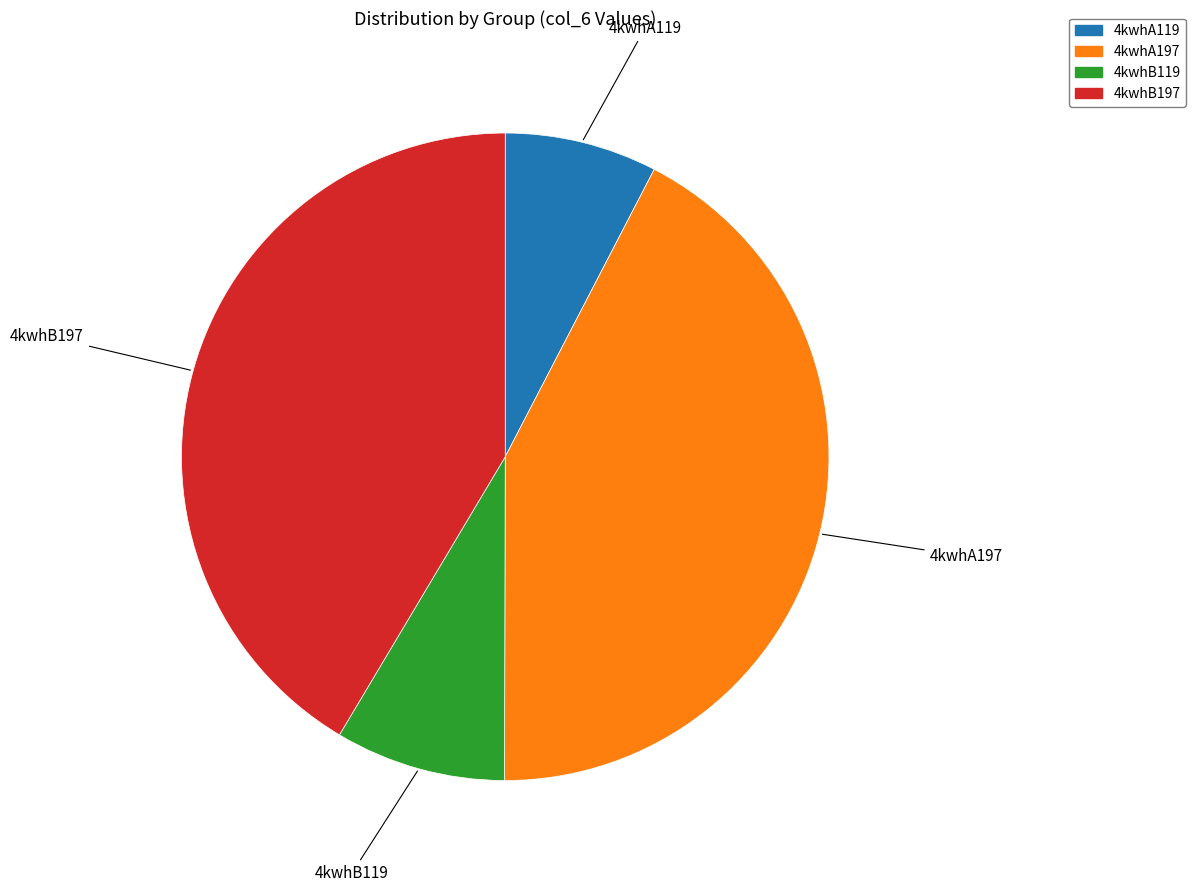

Is the sum of 4kwhB197 and 4kwhA119 greater than half?

No